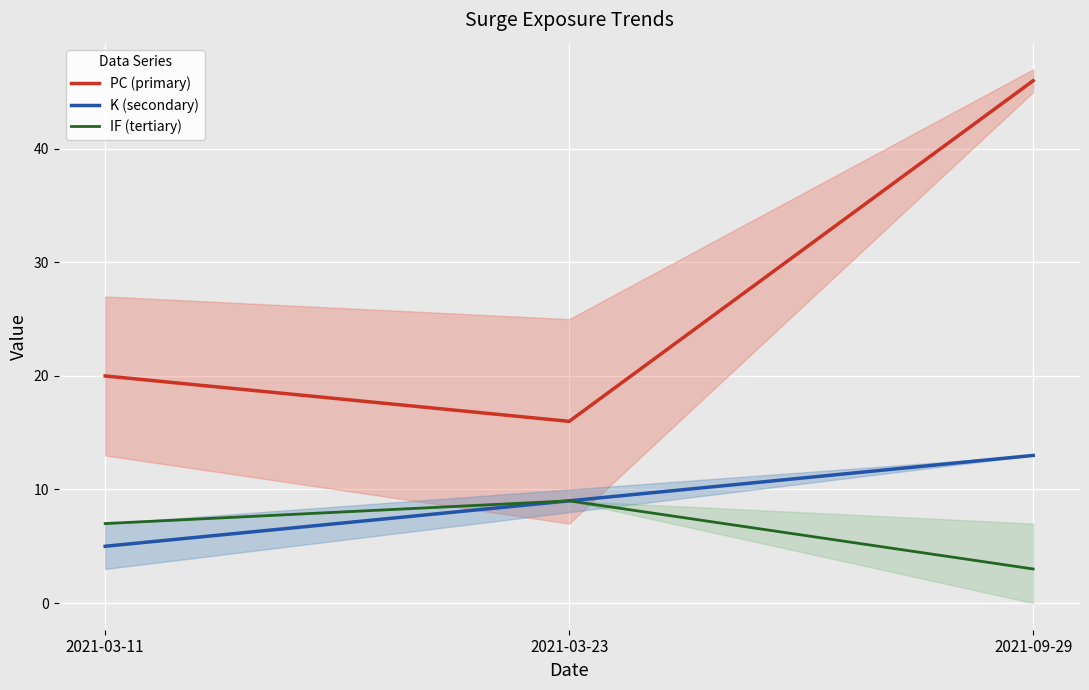

Rank the categories by K (secondary) value from lowest to highest.

2021-03-11, 2021-03-23, 2021-09-29